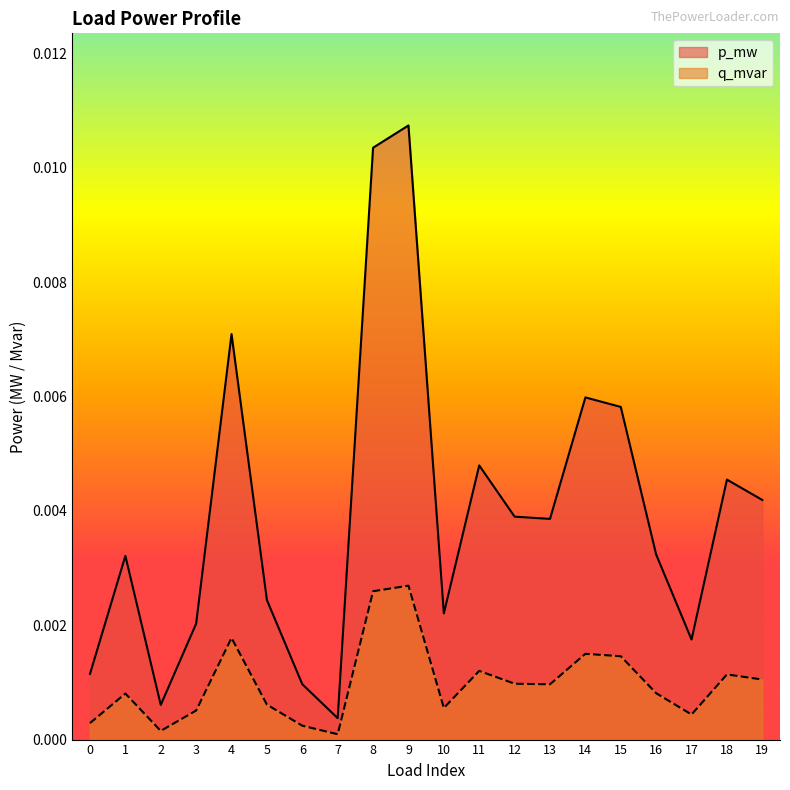

At 12, list the series in order from largest to smallest.

p_mw, q_mvar